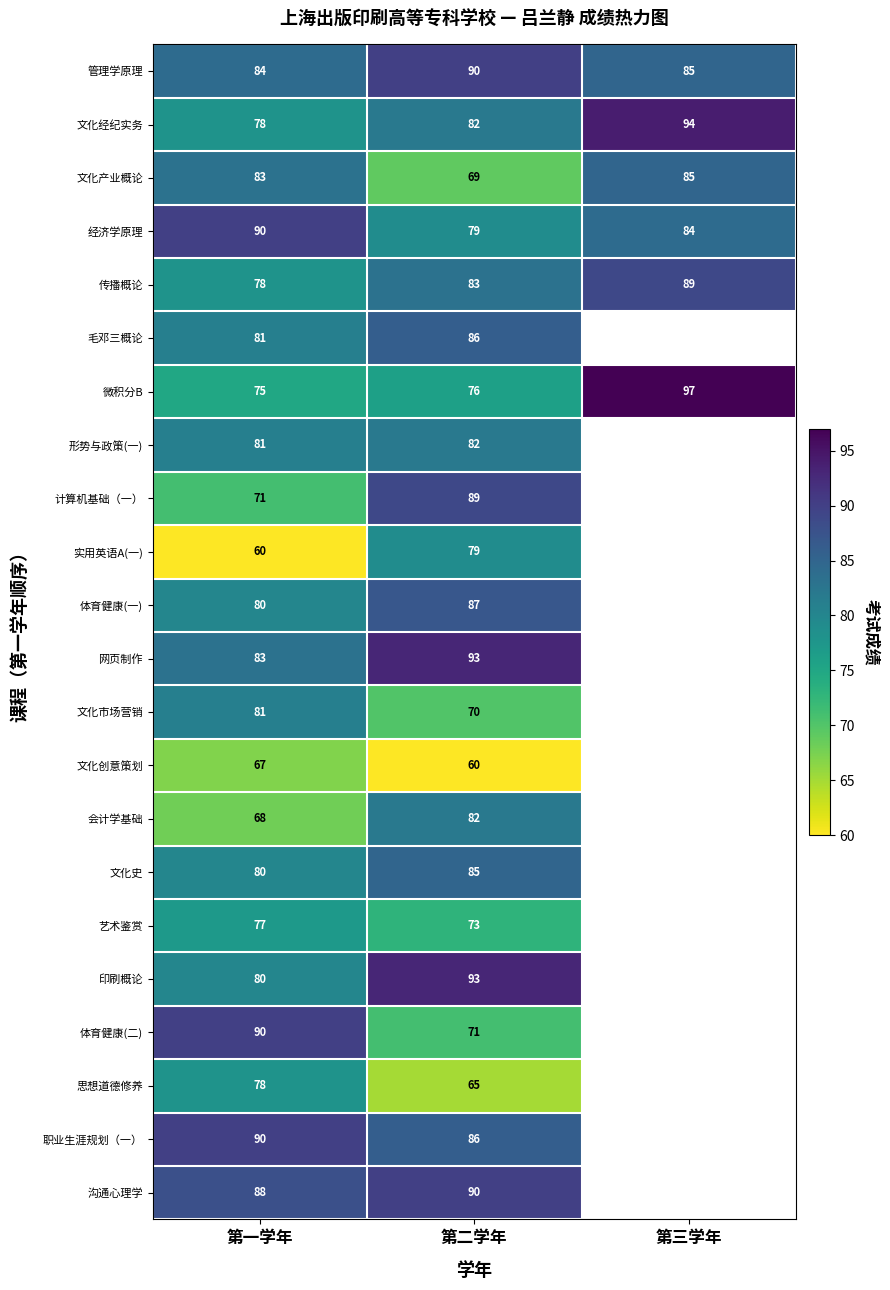

At how many categories does at least one series exceed 90?

2